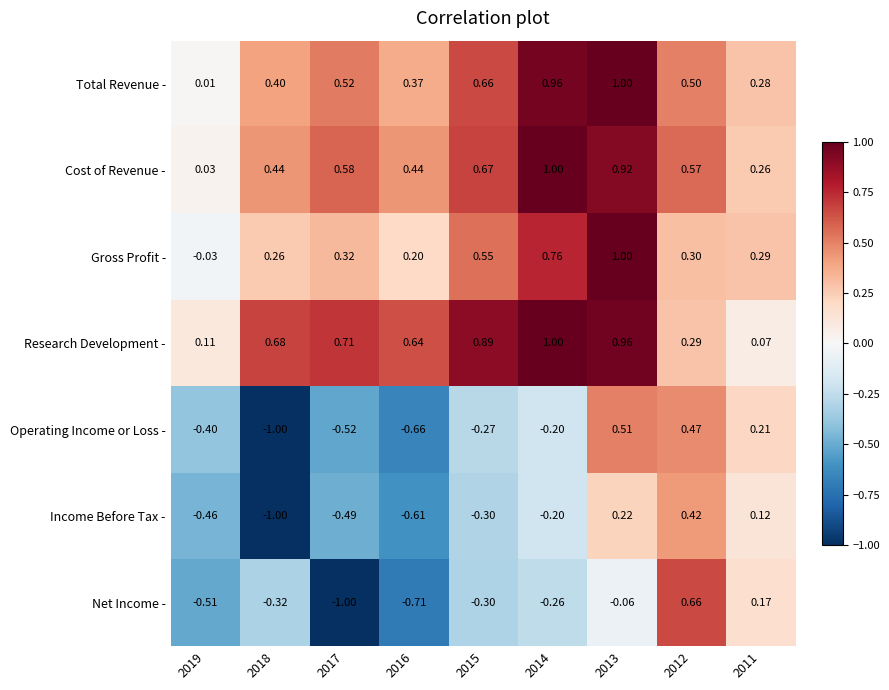

Rank the series at 2019 from highest to lowest value.

Research Development -, Cost of Revenue -, Total Revenue -, Gross Profit -, Operating Income or Loss -, Income Before Tax -, Net Income -